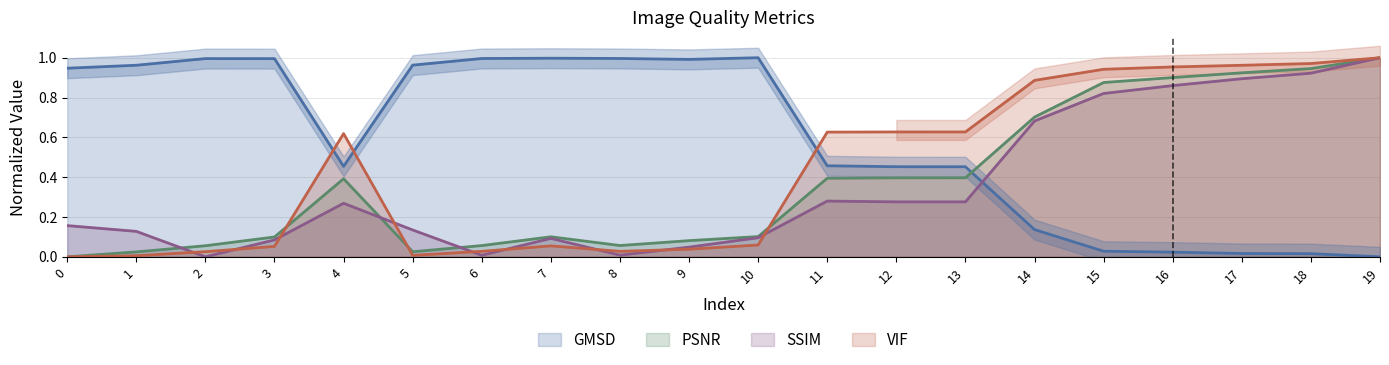

How many series are shown in this chart?

4